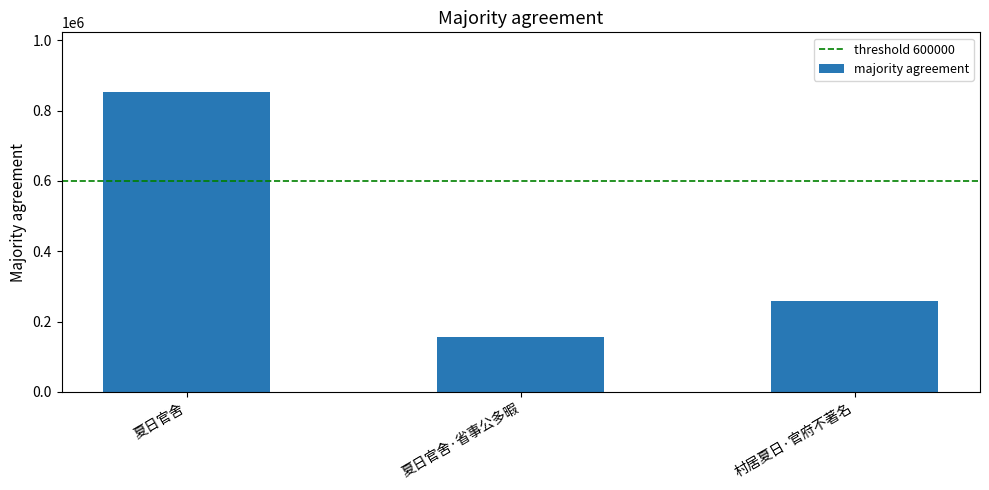

Which label corresponds to the largest value in the chart?

夏日官舍